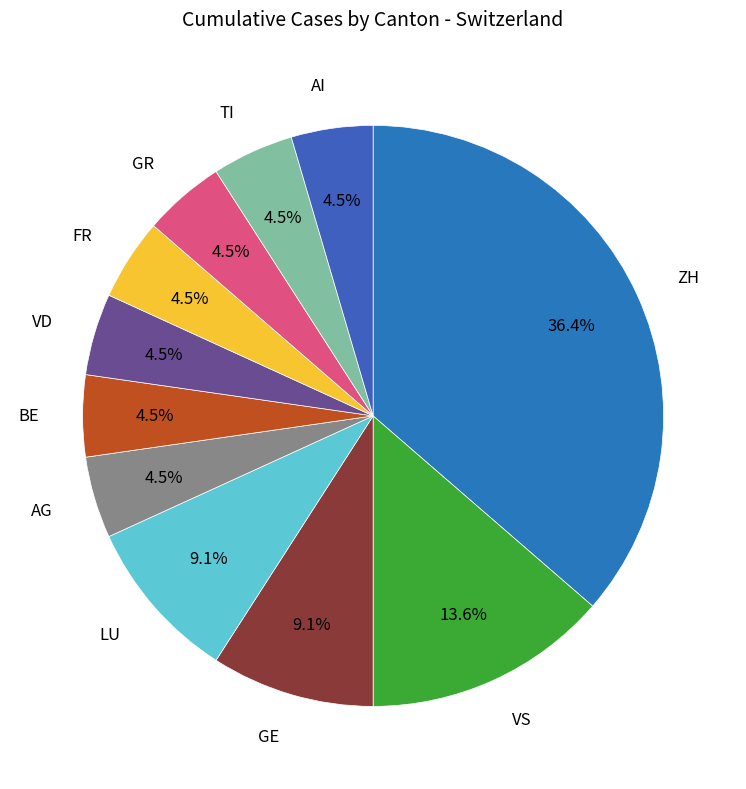

Is VS the majority of the pie?

No